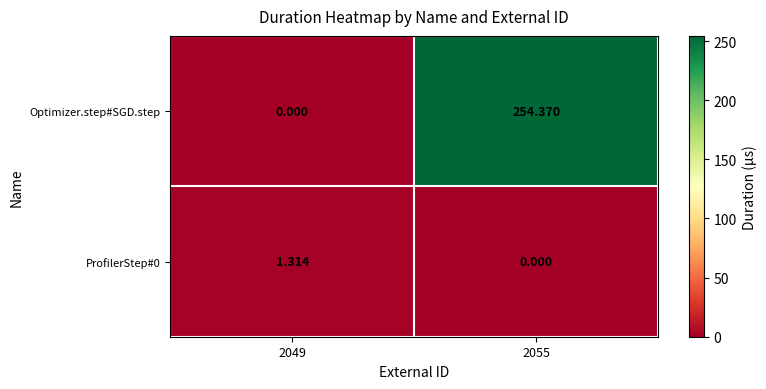

At how many categories does at least one series exceed 31?

1